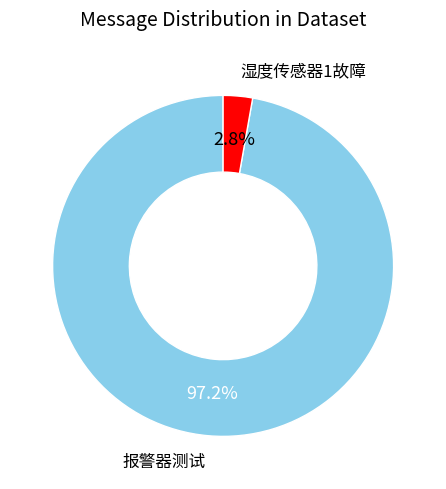

How many segments does this pie chart have?

2